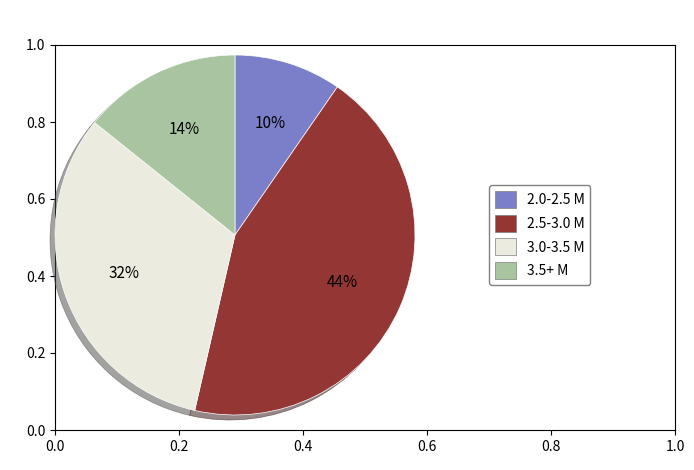

Is there a majority slice in this chart?

No